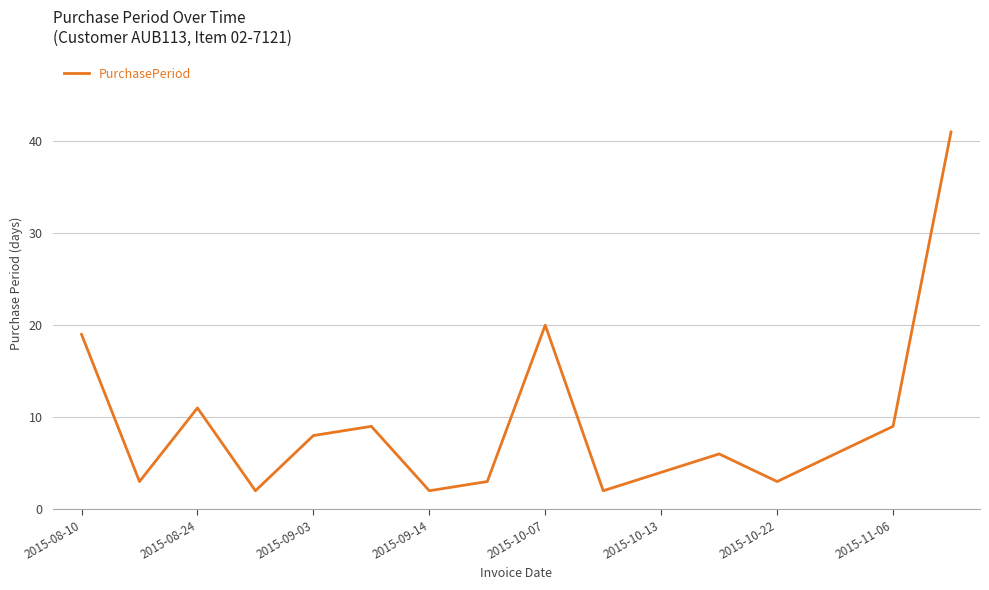

What is the difference between the second highest and second lowest values?

18